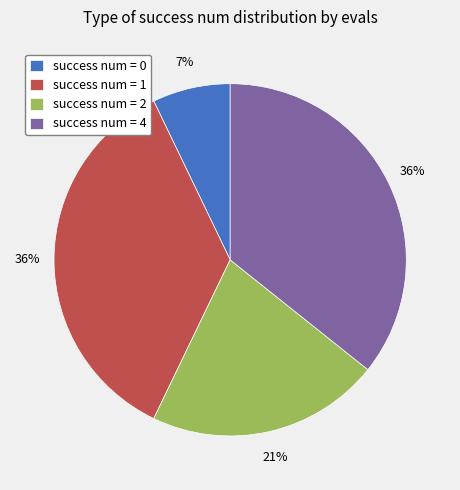

The success num = 4 slice represents 26% of the pie. True or false?

False